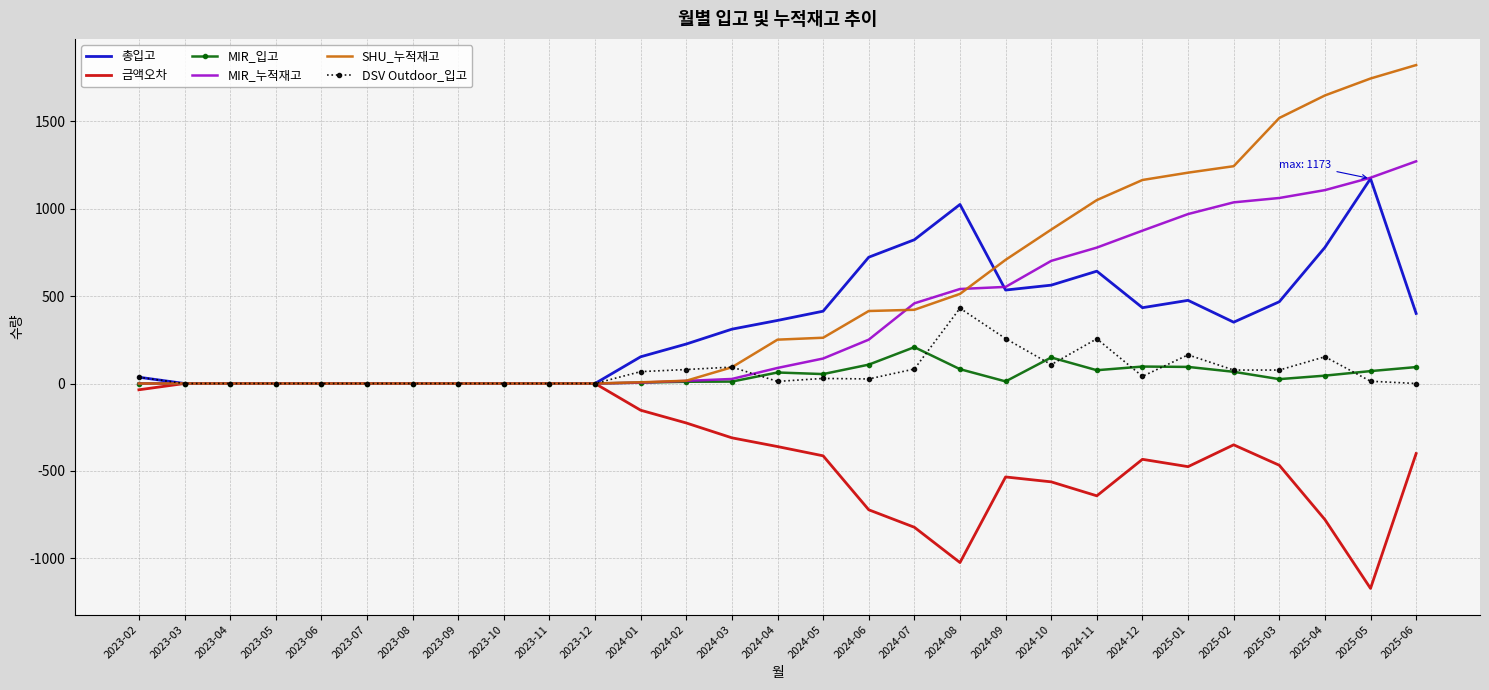

What is the sum of the 금액오차 values at 2024-12 and 2023-12?

-434